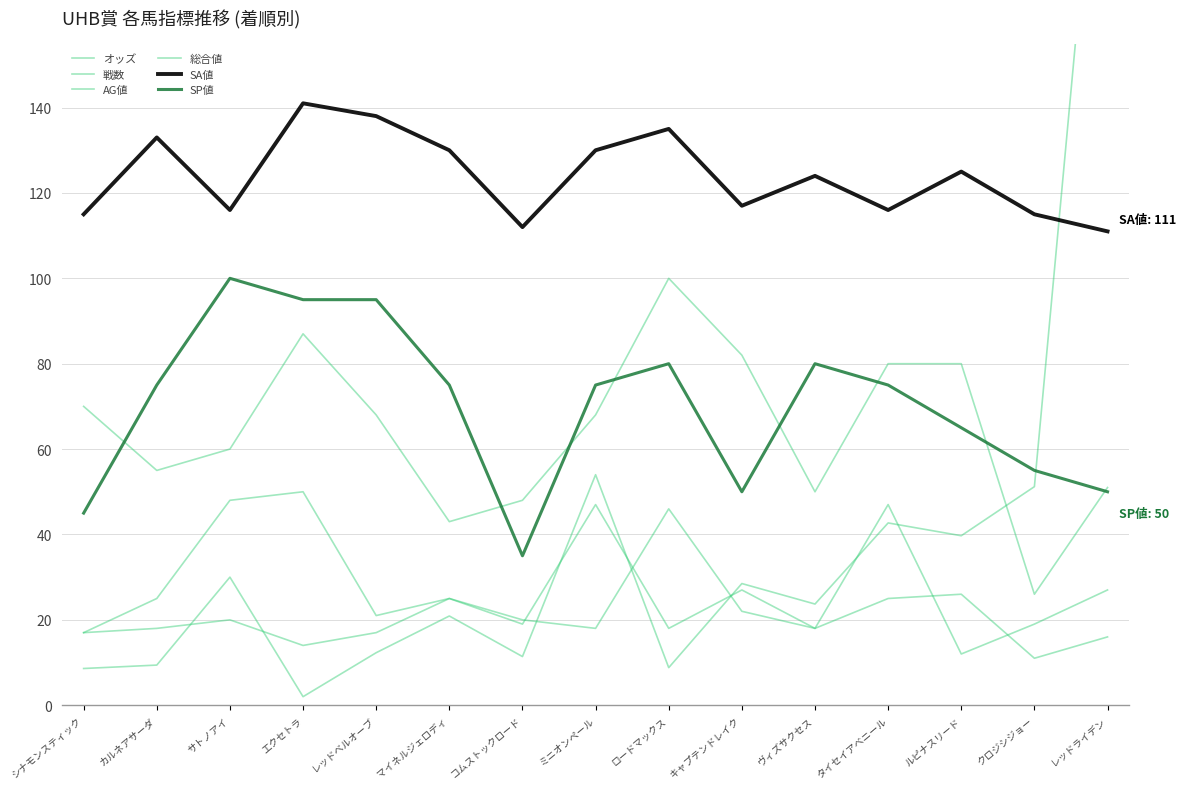

True or false: AG値 and 戦数 cross at least once.

False